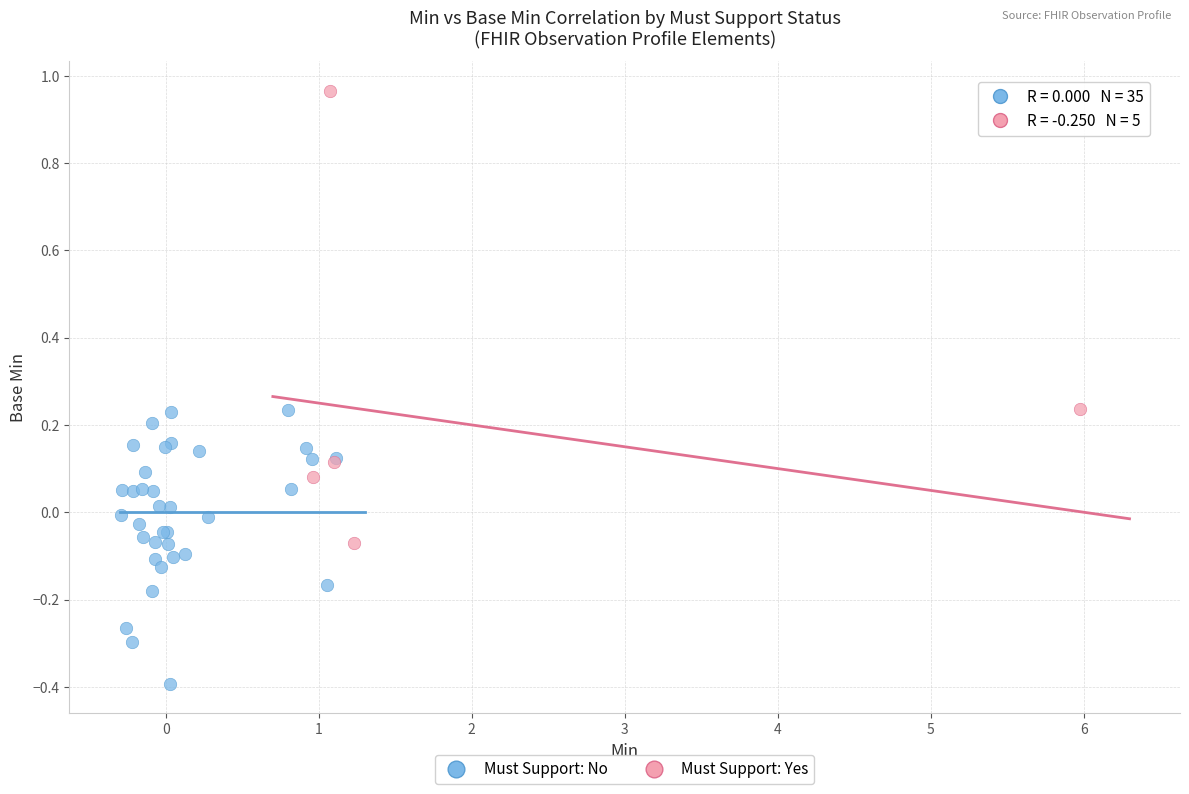

What are all the series names shown in the legend?

Must Support: No, Must Support: Yes